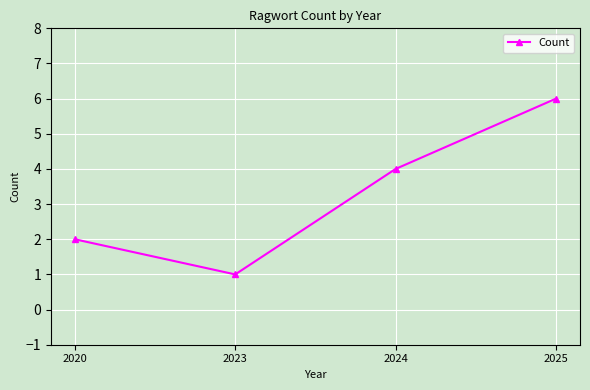

How many points are lower than both their immediate neighbors (excluding endpoints)?

1